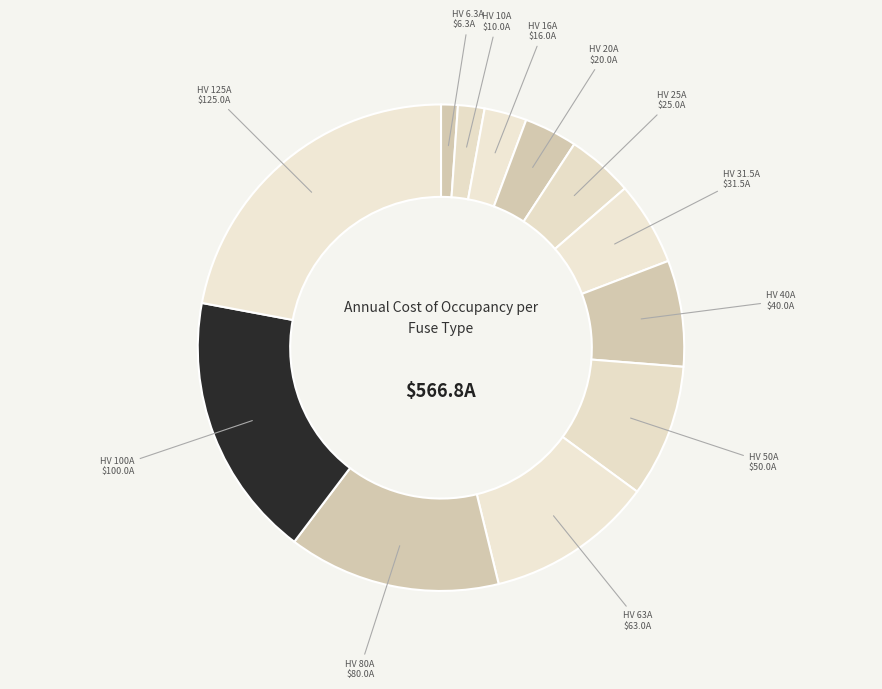

Count the number of slices in the pie.

12